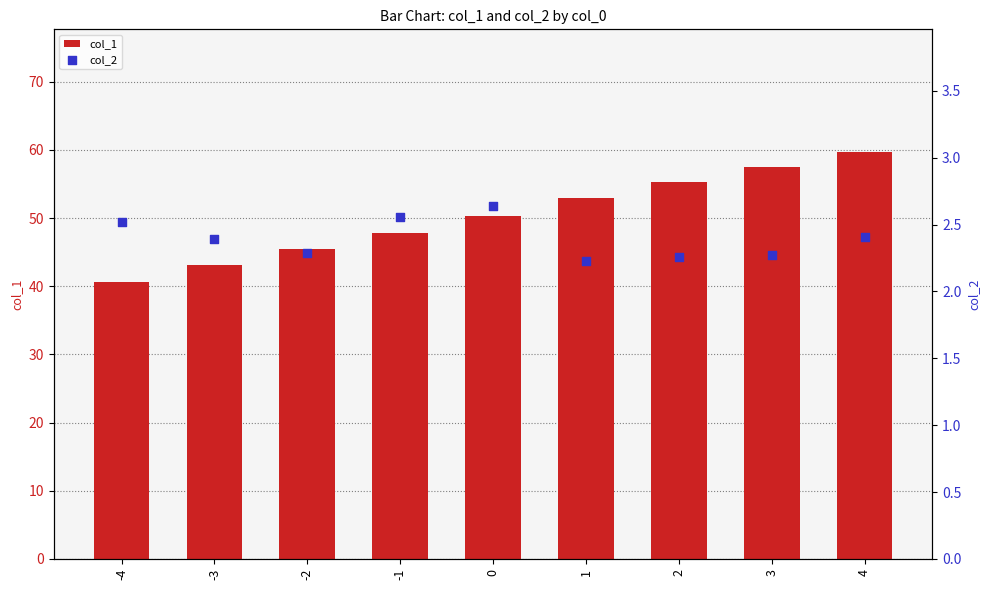

Which series has the widest spread of Y values?

col_1